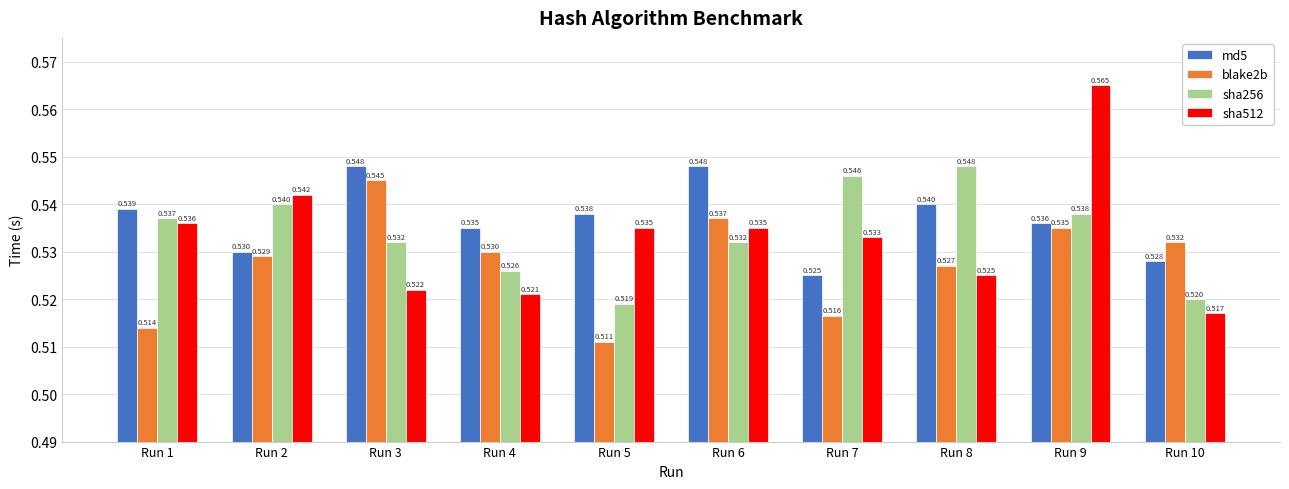

The md5 series shows 1.0 at Run 8. True or false?

False